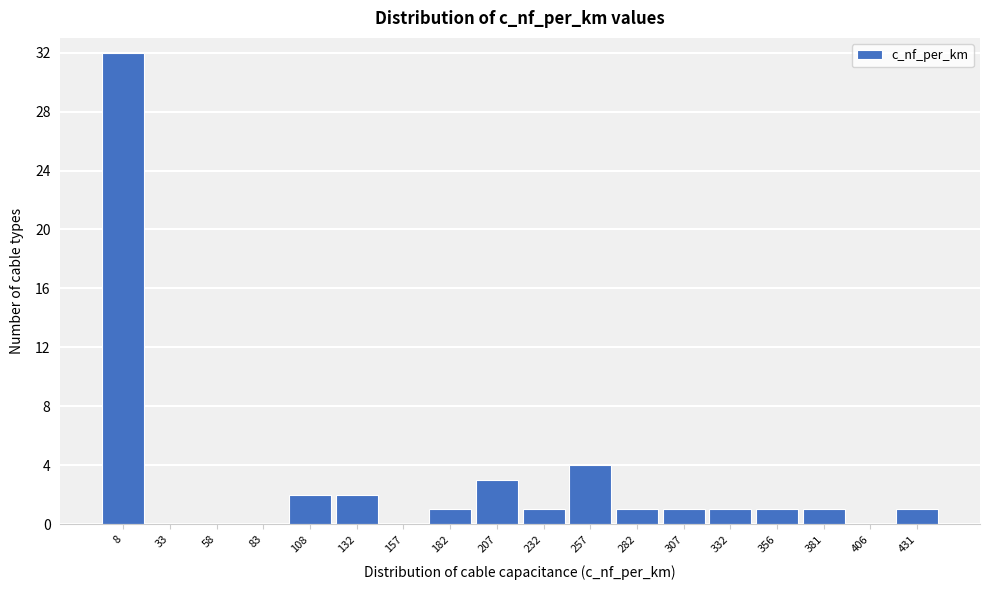

Reading right to left, list all the values displayed in this chart.

431=1	406=0	381=1	356=1	332=1	307=1	282=1	257=4	232=1	207=3	182=1	157=0	132=2	108=2	83=0	58=0	33=0	8=32